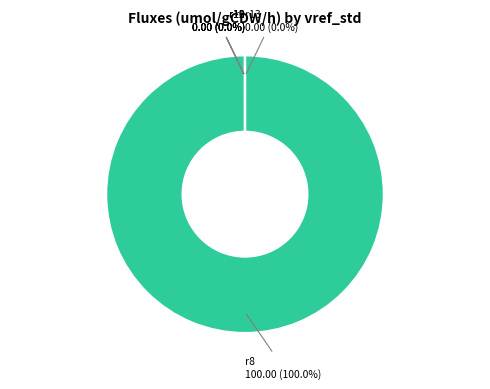

To the nearest percent, what is the combined percentage of r8 and r9?

100%